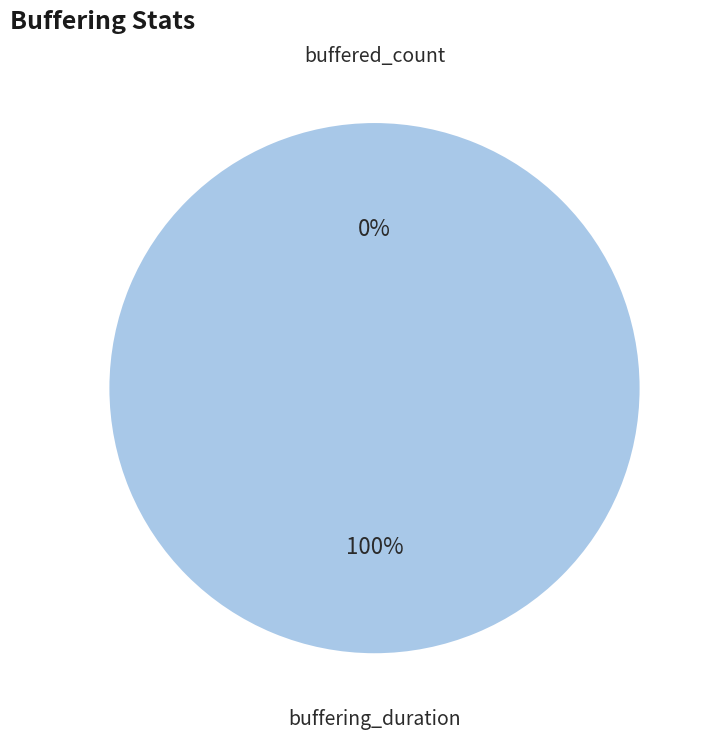

To the nearest percent, what is the combined percentage of buffered_count and buffering_duration?

100%